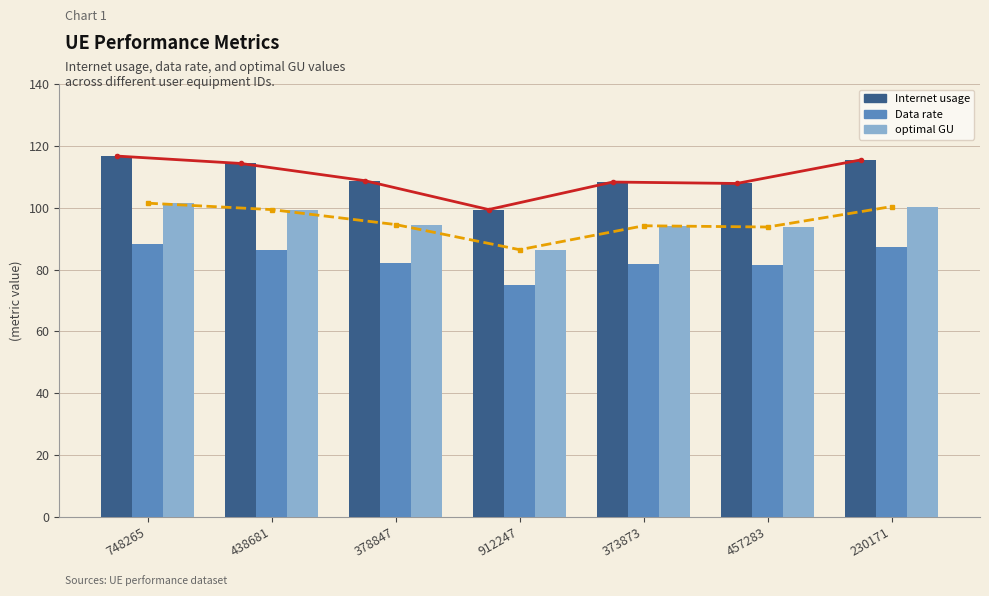

True or false: optimal GU has a value of 101.5 at 748265.

True